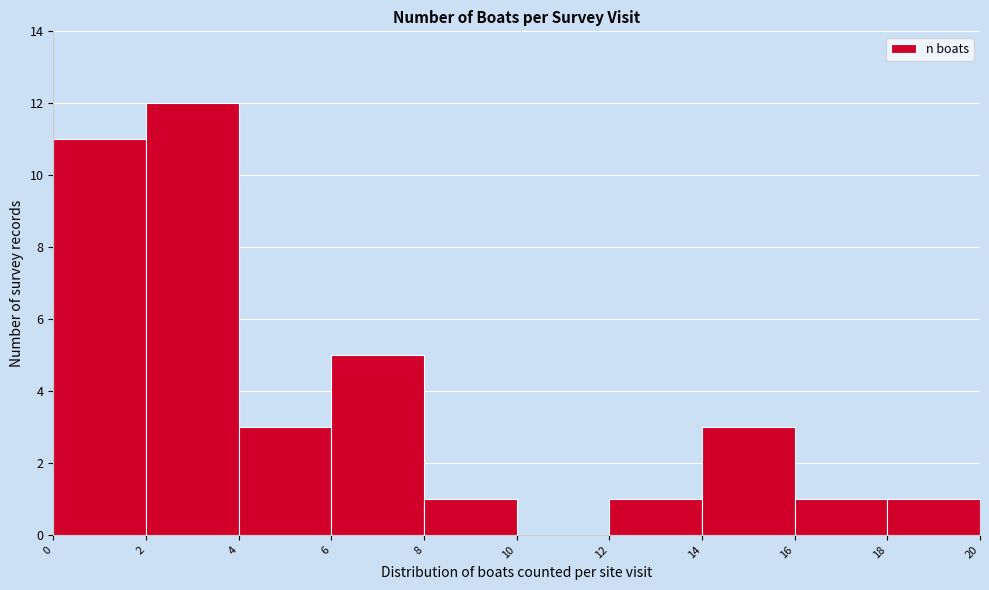

Reading left to right, transcribe this chart: for each bar, give the range it covers on the x-axis and its height. The values are not printed on the chart, so give them approximately, as read against the axis.

0 to 2: 11
2 to 4: 12
4 to 6: 3
6 to 8: 5
8 to 10: 1
10 to 12: 0
12 to 14: 1
14 to 16: 3
16 to 18: 1
18 to 20: 1